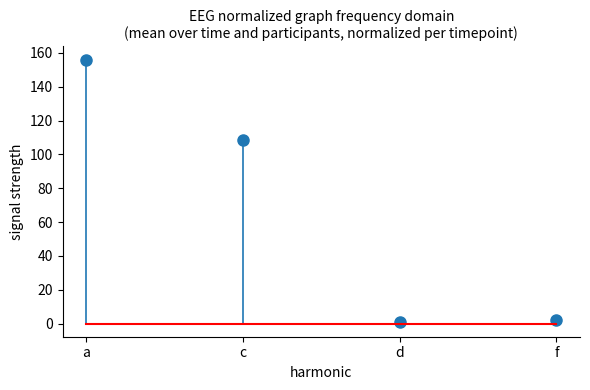

List the labels in order of value, smallest first.

d, f, c, a